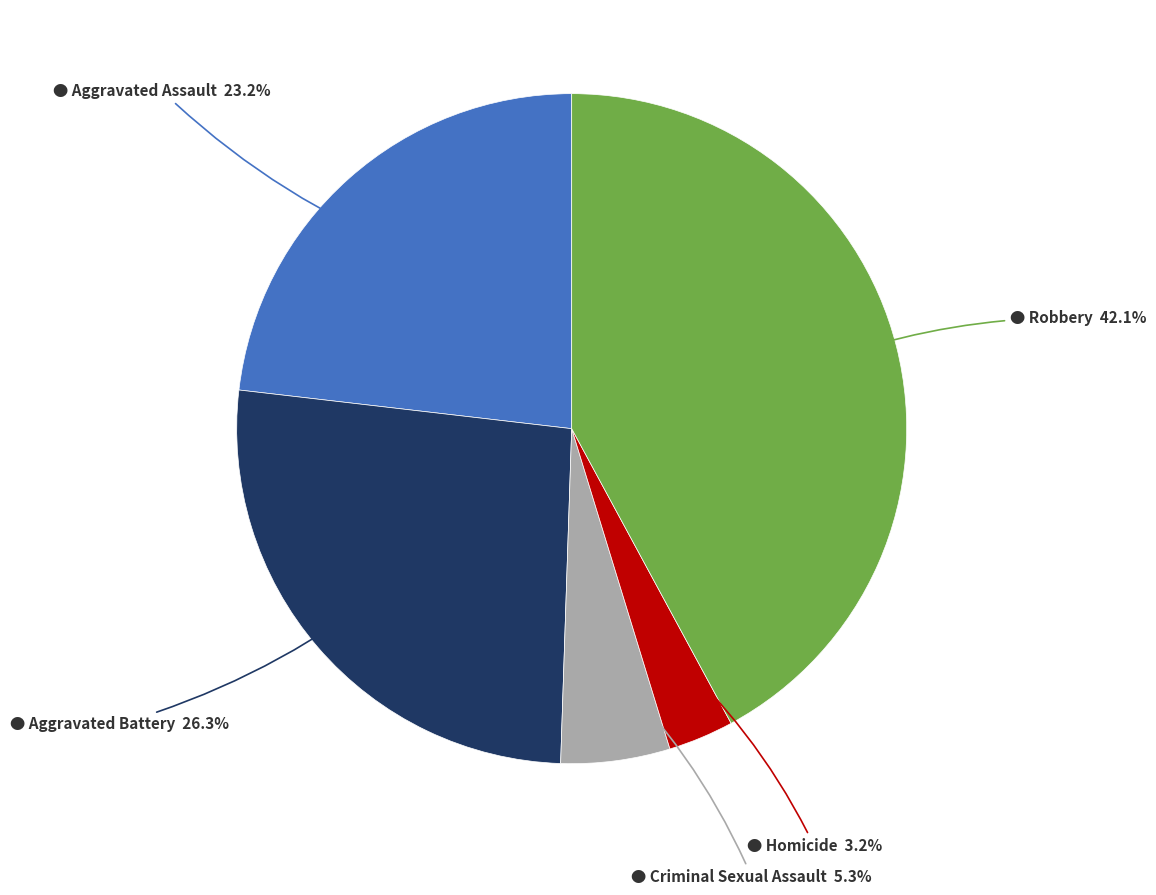

Is there any slice that represents more than half of the pie?

No